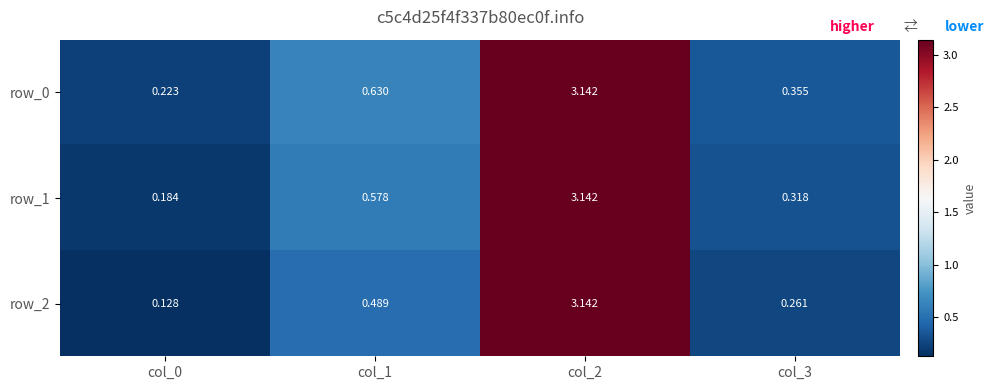

At col_3, list the series in order from smallest to largest.

row_2, row_1, row_0